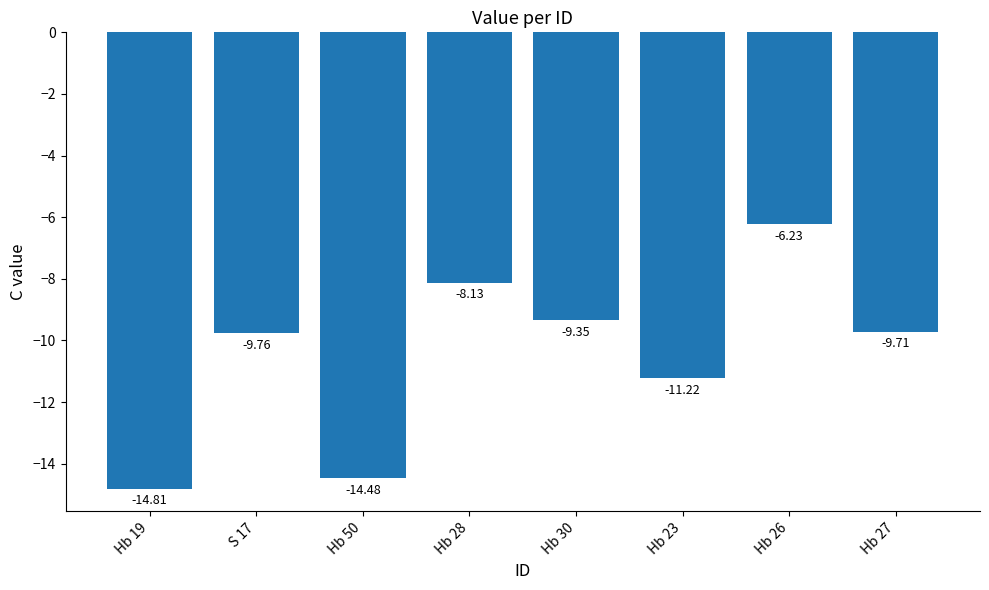

What is the smallest value displayed?

-14.8